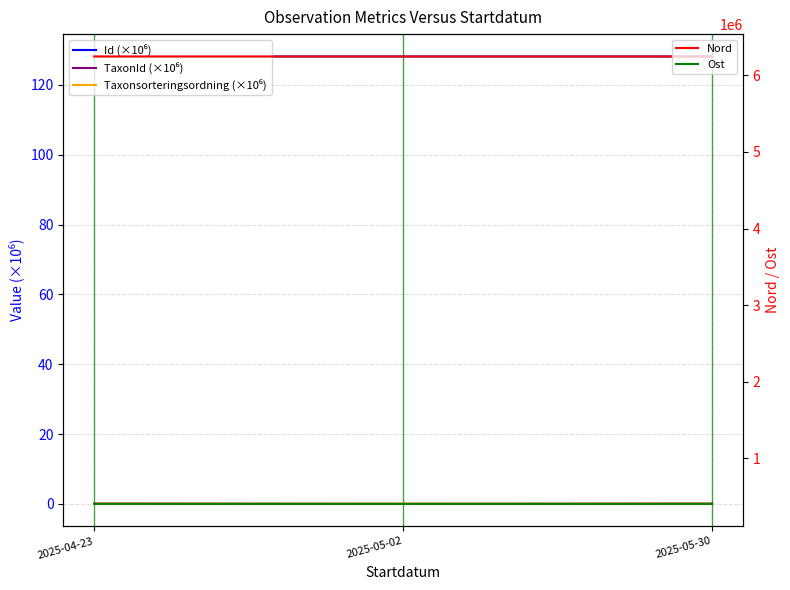

Where does the Ost series first go above 405933?

2025-05-02